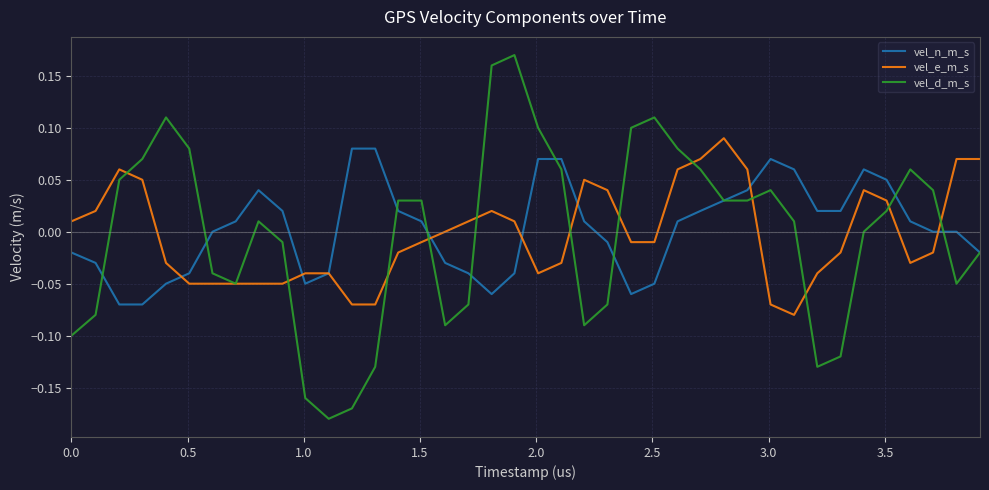

True or false: vel_n_m_s and vel_e_m_s intersect in this chart.

True